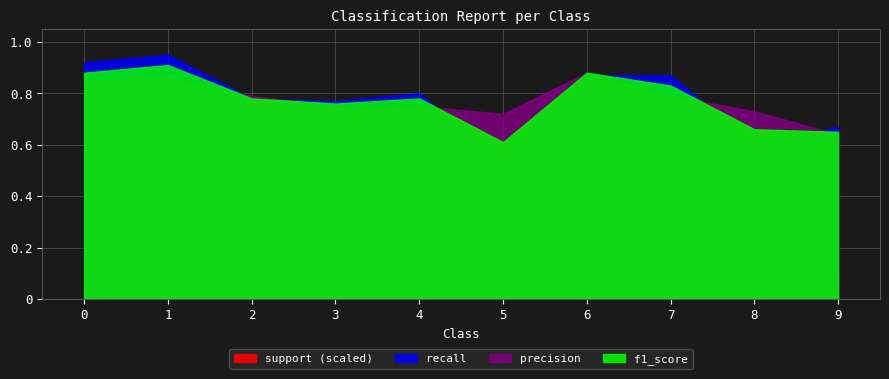

At 5, list the series in order from smallest to largest.

support (scaled), recall, f1_score, precision